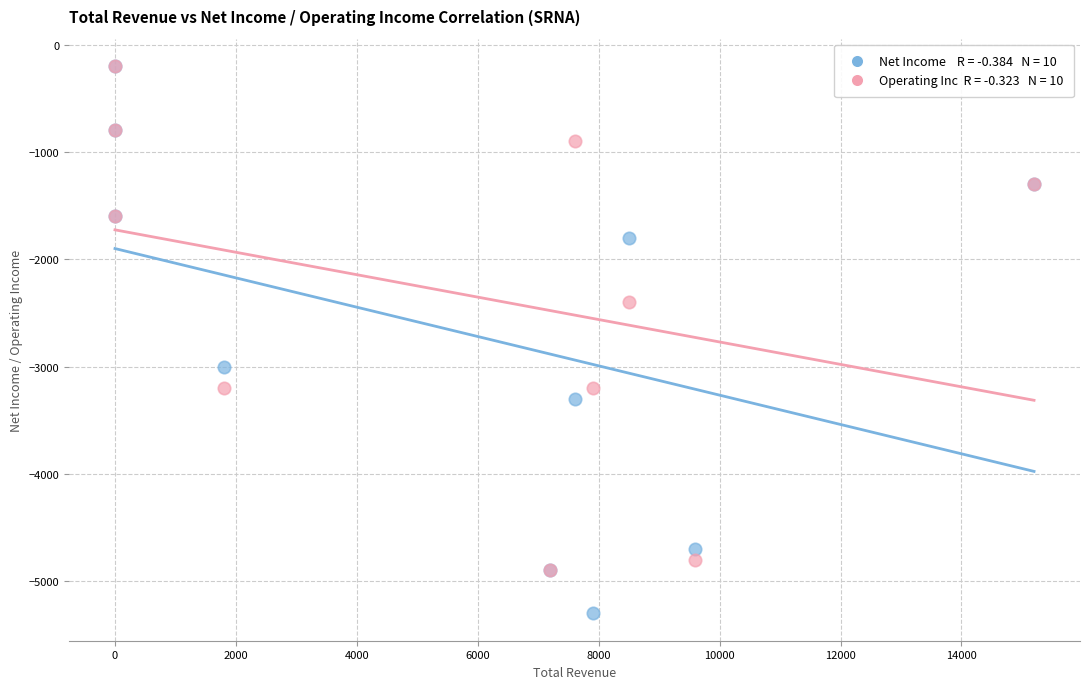

Across all series, what Y value is closest to -2750?

-3000